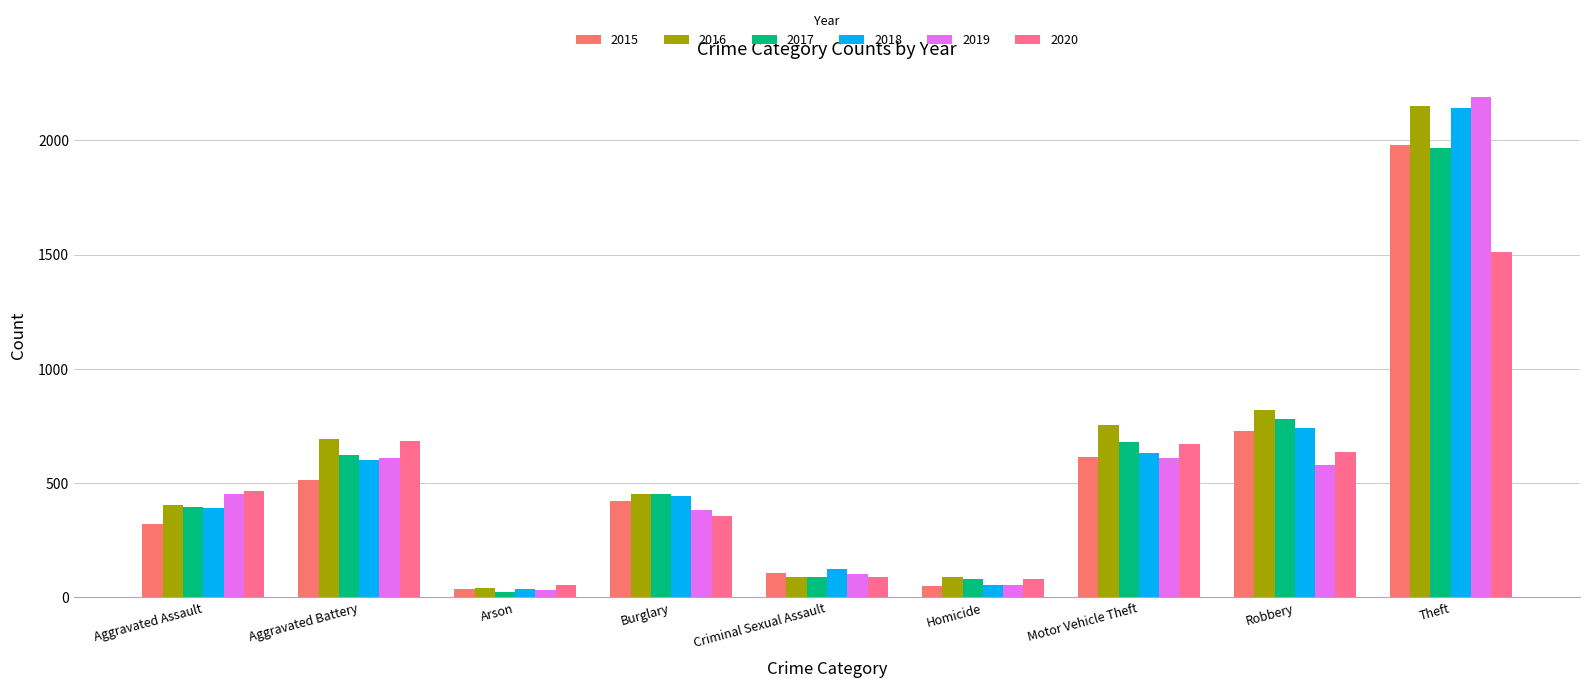

Which series has the largest total across all categories?

2016